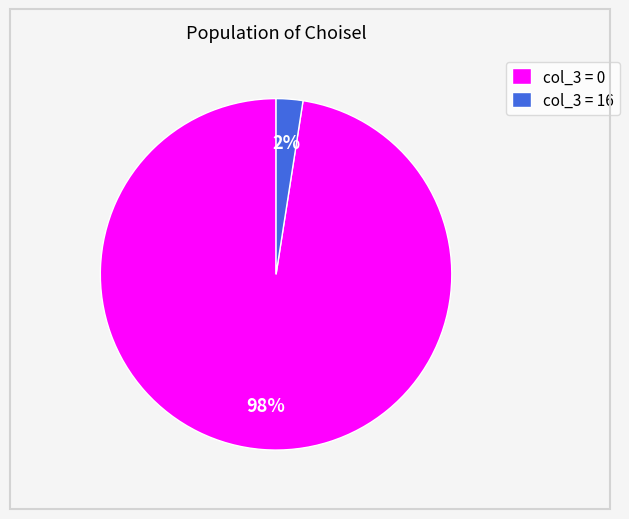

How many segments does this pie chart have?

2